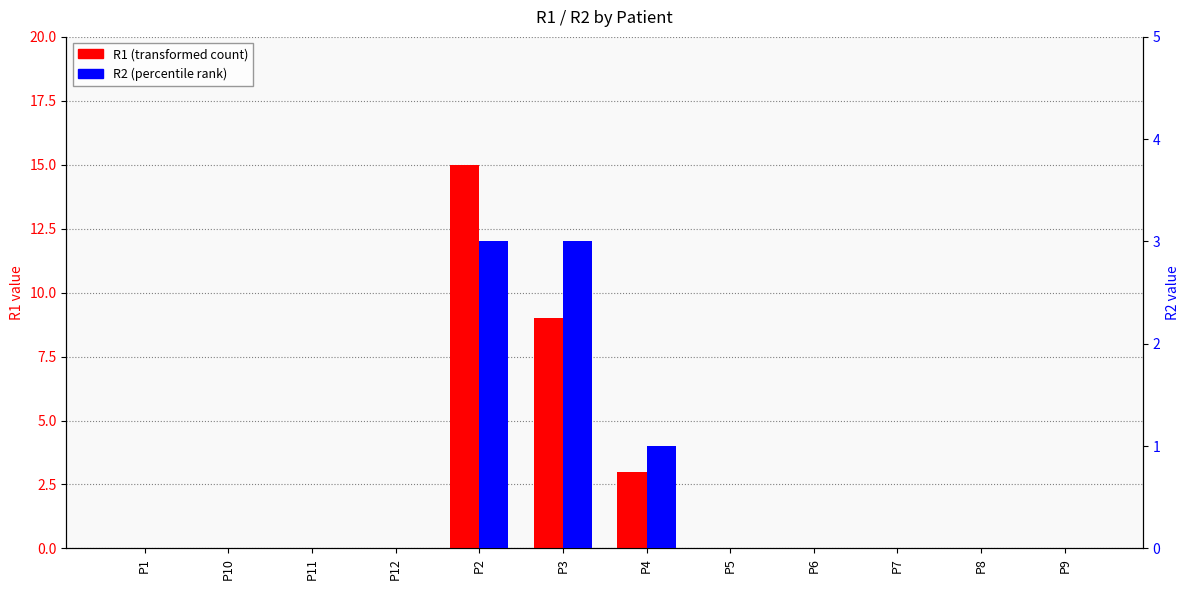

What is the label of the 6th bar from the left?

P3